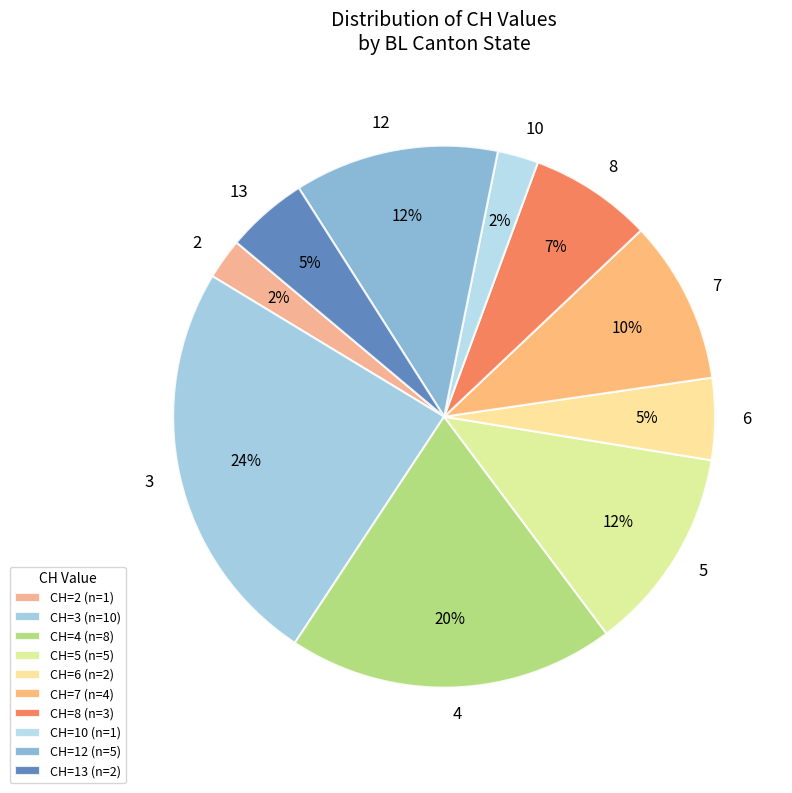

What is the ratio of the value at 4 to the value at 3?

0.8